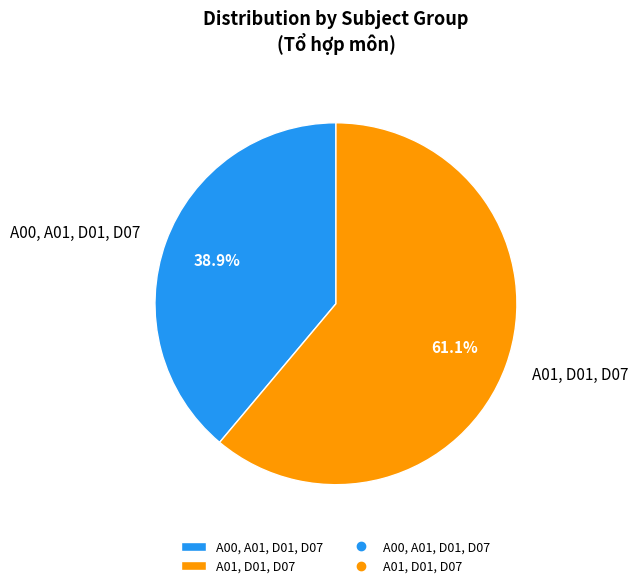

What is the smallest slice in the pie chart?

A00, A01, D01, D07